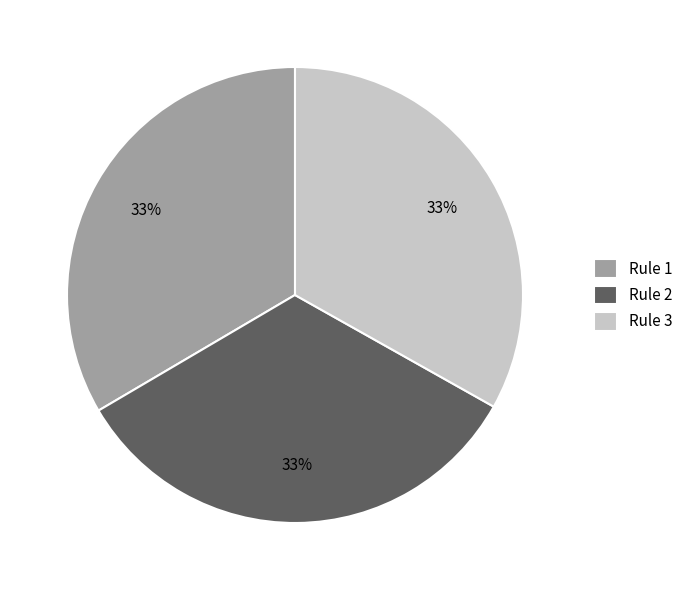

To the nearest percent, what is the combined percentage of Rule 1 and Rule 3?

67%